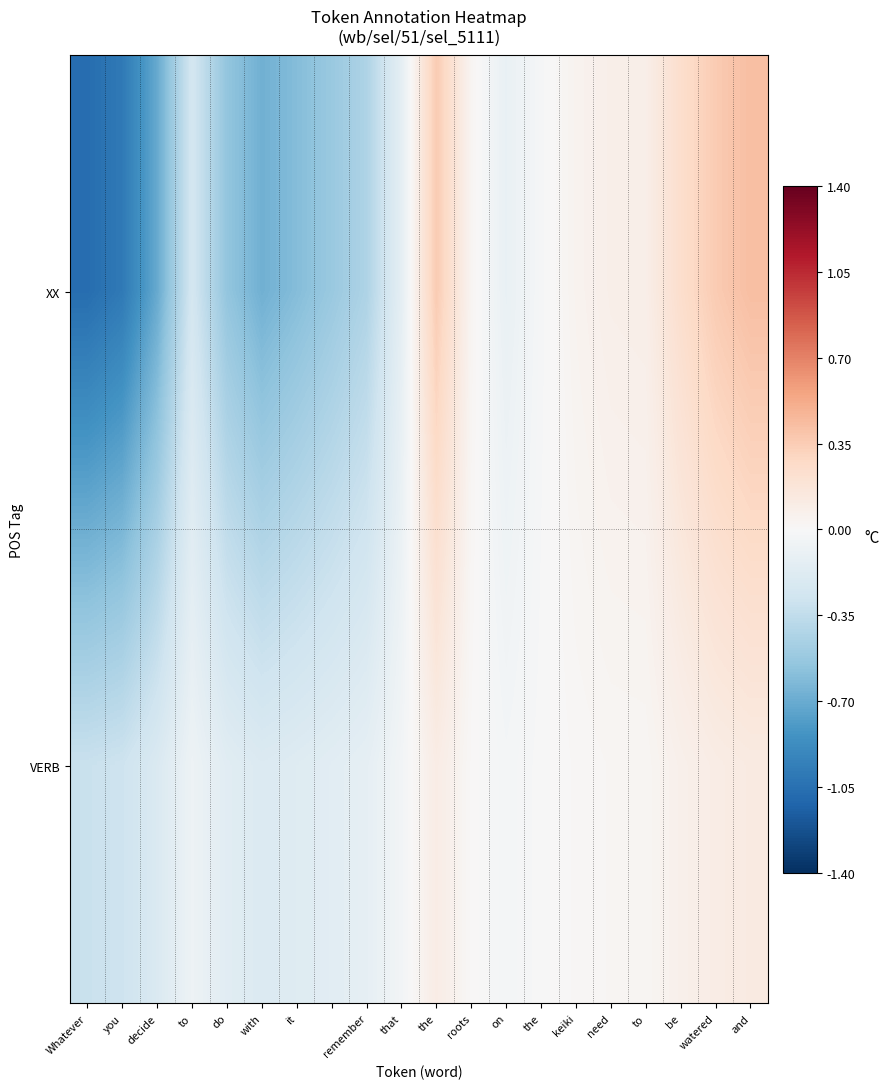

Which series has the largest total across all categories?

VERB